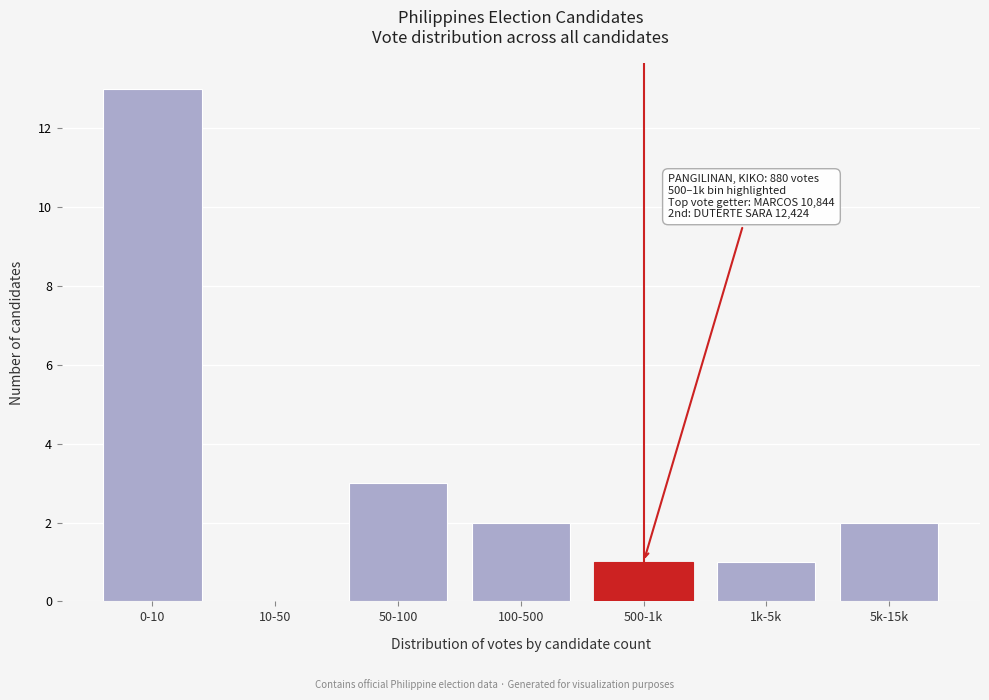

Reading left to right, what are all the values shown in this chart?

0-10=13	10-50=0	50-100=3	100-500=2	500-1k=1	1k-5k=1	5k-15k=2